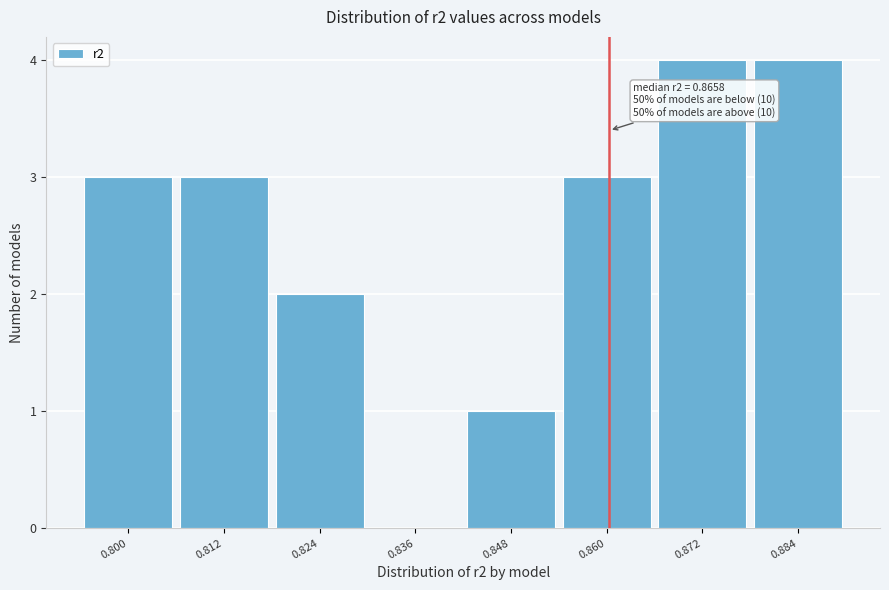

Reading left to right, what are all the values shown in this chart?

0.800=3	0.812=3	0.824=2	0.836=0	0.848=1	0.860=3	0.872=4	0.884=4